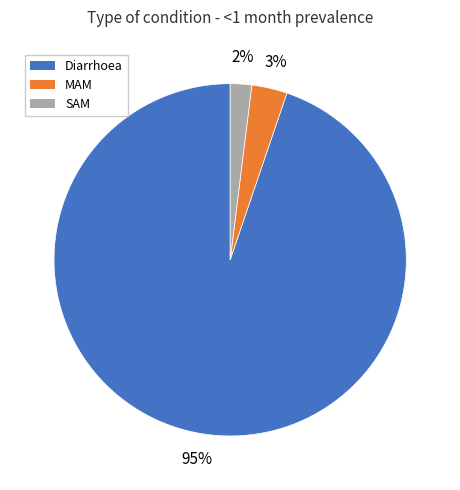

Is it true that SAM is 9% of the pie?

False